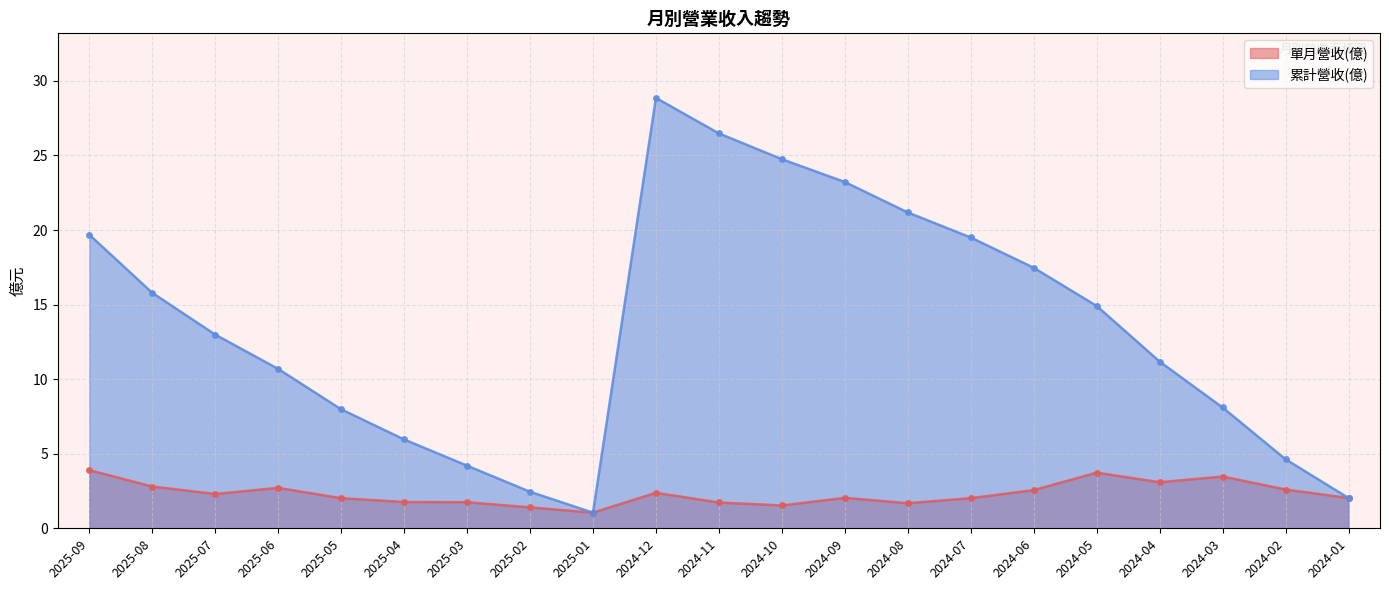

Reading left to right, list all the values displayed in this chart.

單月營收(億): 2025-09=3.9	2025-08=2.8	2025-07=2.3	2025-06=2.7	2025-05=2.0	2025-04=1.8	2025-03=1.8	2025-02=1.4	2025-01=1.1	2024-12=2.4	2024-11=1.7	2024-10=1.5	2024-09=2.0	2024-08=1.7	2024-07=2.0	2024-06=2.6	2024-05=3.7	2024-04=3.1	2024-03=3.5	2024-02=2.6	2024-01=2.0
累計營收(億): 2025-09=19.7	2025-08=15.8	2025-07=13.0	2025-06=10.7	2025-05=8.0	2025-04=6.0	2025-03=4.2	2025-02=2.5	2025-01=1.1	2024-12=28.9	2024-11=26.5	2024-10=24.8	2024-09=23.2	2024-08=21.2	2024-07=19.5	2024-06=17.5	2024-05=14.9	2024-04=11.2	2024-03=8.1	2024-02=4.6	2024-01=2.0